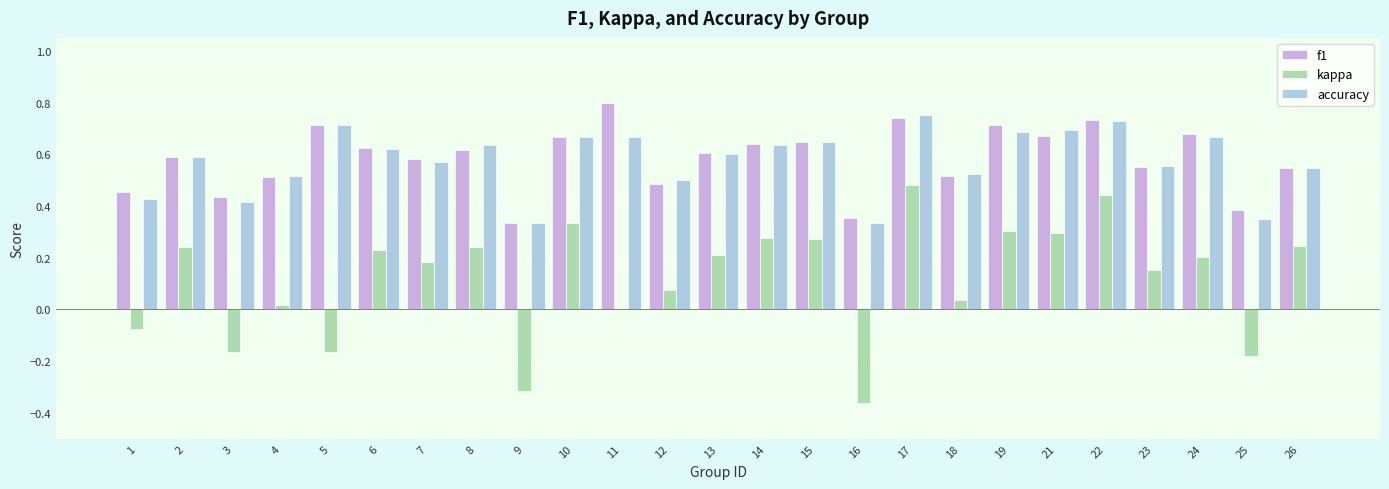

Is the value of f1 at 26 greater than the value of kappa at 10?

Yes